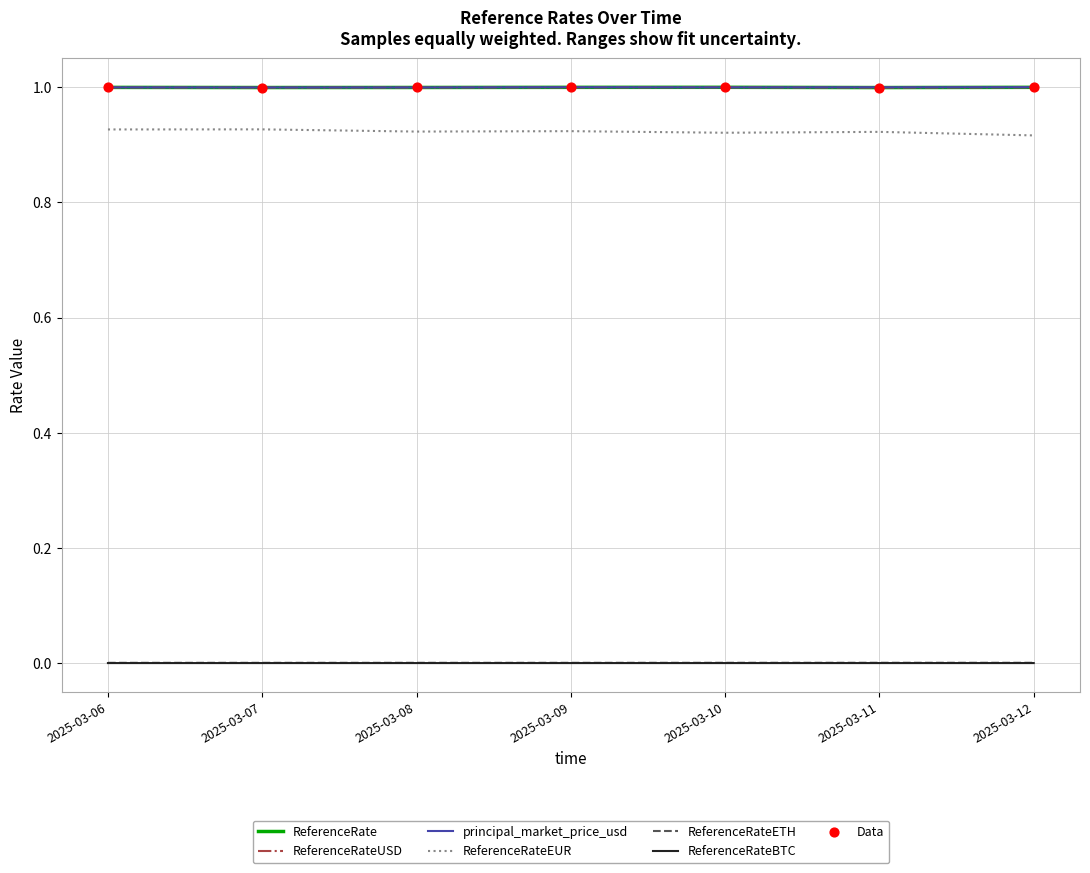

At how many categories does at least one series exceed 0?

7